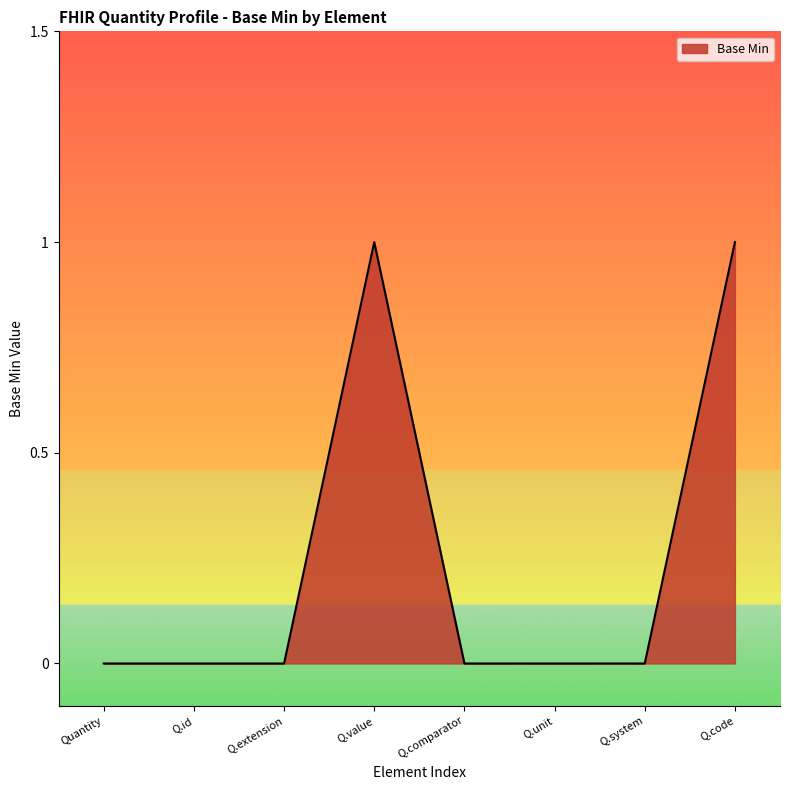

The value at Q.value is 1. True or false?

True